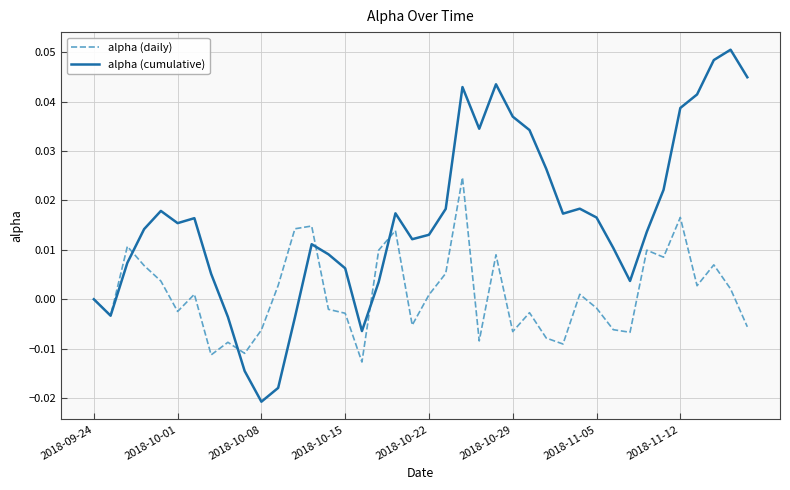

List the series in order of their overall mean, highest first.

alpha (cumulative), alpha (daily)